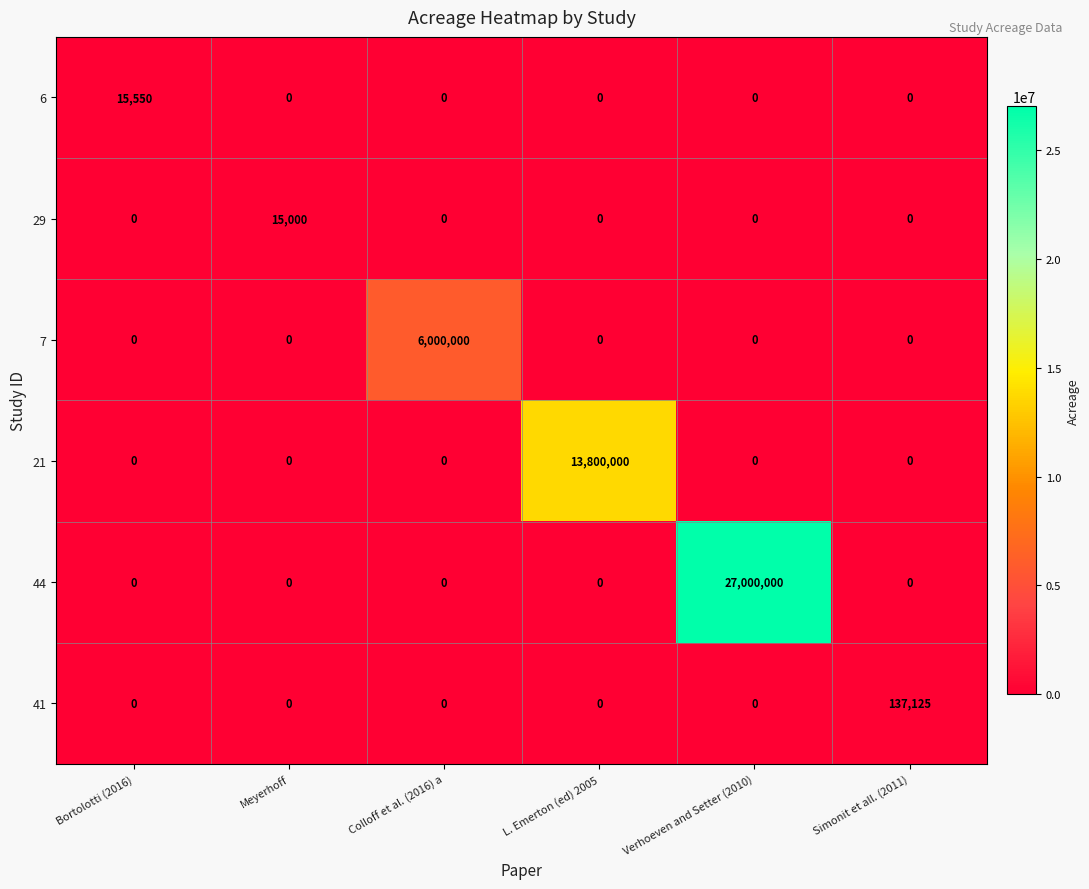

Is it true that 44 equals -11311594 at L. Emerton (ed) 2005?

False